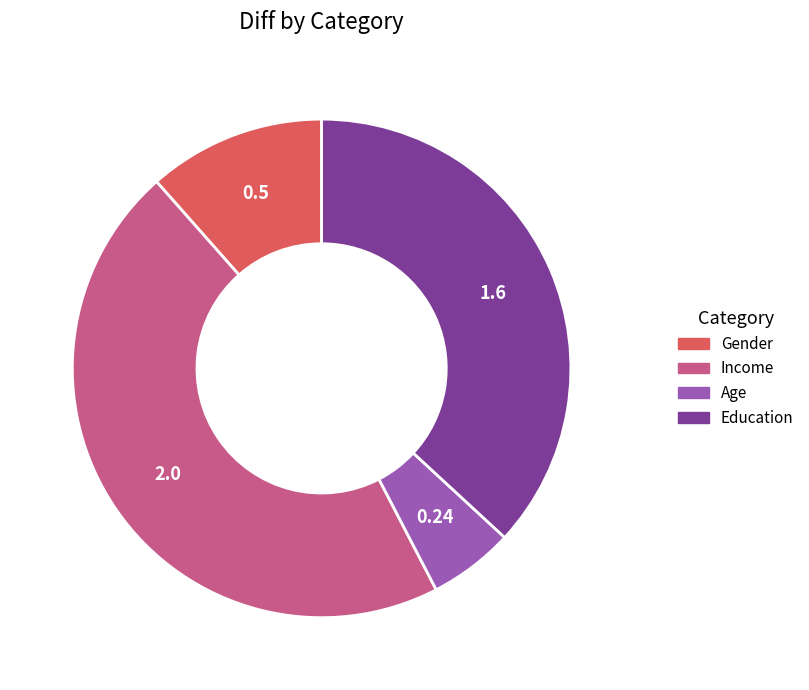

Rank the categories by value from lowest to highest.

Age, Gender, Education, Income